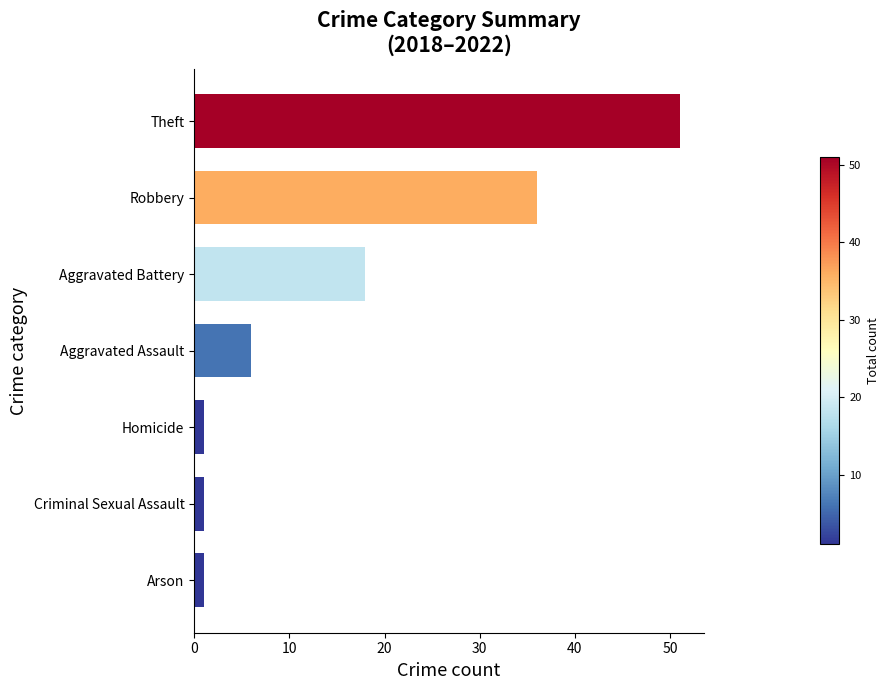

What is the minimum value shown in the chart?

1